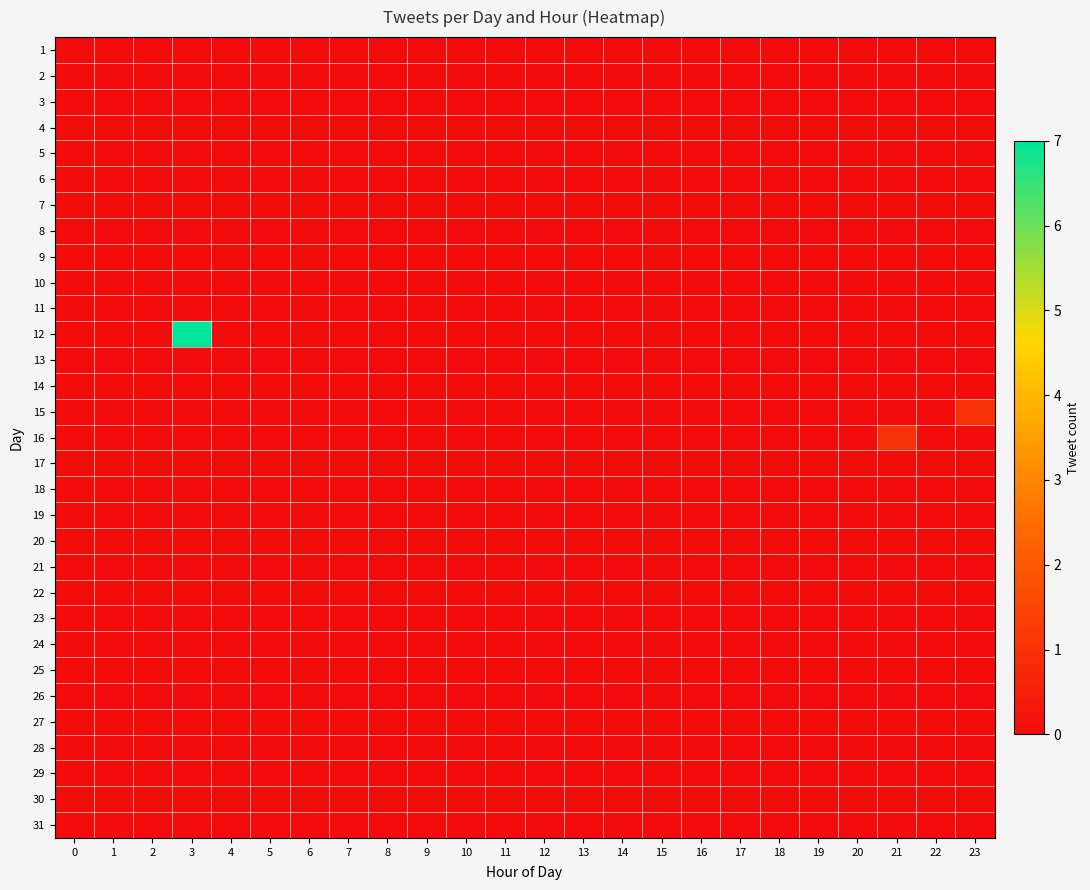

Reading left to right, list all the values displayed in this chart.

1: 0=0	1=0	2=0	3=0	4=0	5=0	6=0	7=0	8=0	9=0	10=0	11=0	12=0	13=0	14=0	15=0	16=0	17=0	18=0	19=0	20=0	21=0	22=0	23=0
2: 0=0	1=0	2=0	3=0	4=0	5=0	6=0	7=0	8=0	9=0	10=0	11=0	12=0	13=0	14=0	15=0	16=0	17=0	18=0	19=0	20=0	21=0	22=0	23=0
3: 0=0	1=0	2=0	3=0	4=0	5=0	6=0	7=0	8=0	9=0	10=0	11=0	12=0	13=0	14=0	15=0	16=0	17=0	18=0	19=0	20=0	21=0	22=0	23=0
4: 0=0	1=0	2=0	3=0	4=0	5=0	6=0	7=0	8=0	9=0	10=0	11=0	12=0	13=0	14=0	15=0	16=0	17=0	18=0	19=0	20=0	21=0	22=0	23=0
5: 0=0	1=0	2=0	3=0	4=0	5=0	6=0	7=0	8=0	9=0	10=0	11=0	12=0	13=0	14=0	15=0	16=0	17=0	18=0	19=0	20=0	21=0	22=0	23=0
6: 0=0	1=0	2=0	3=0	4=0	5=0	6=0	7=0	8=0	9=0	10=0	11=0	12=0	13=0	14=0	15=0	16=0	17=0	18=0	19=0	20=0	21=0	22=0	23=0
7: 0=0	1=0	2=0	3=0	4=0	5=0	6=0	7=0	8=0	9=0	10=0	11=0	12=0	13=0	14=0	15=0	16=0	17=0	18=0	19=0	20=0	21=0	22=0	23=0
8: 0=0	1=0	2=0	3=0	4=0	5=0	6=0	7=0	8=0	9=0	10=0	11=0	12=0	13=0	14=0	15=0	16=0	17=0	18=0	19=0	20=0	21=0	22=0	23=0
9: 0=0	1=0	2=0	3=0	4=0	5=0	6=0	7=0	8=0	9=0	10=0	11=0	12=0	13=0	14=0	15=0	16=0	17=0	18=0	19=0	20=0	21=0	22=0	23=0
10: 0=0	1=0	2=0	3=0	4=0	5=0	6=0	7=0	8=0	9=0	10=0	11=0	12=0	13=0	14=0	15=0	16=0	17=0	18=0	19=0	20=0	21=0	22=0	23=0
11: 0=0	1=0	2=0	3=0	4=0	5=0	6=0	7=0	8=0	9=0	10=0	11=0	12=0	13=0	14=0	15=0	16=0	17=0	18=0	19=0	20=0	21=0	22=0	23=0
12: 0=0	1=0	2=0	3=7	4=0	5=0	6=0	7=0	8=0	9=0	10=0	11=0	12=0	13=0	14=0	15=0	16=0	17=0	18=0	19=0	20=0	21=0	22=0	23=0
13: 0=0	1=0	2=0	3=0	4=0	5=0	6=0	7=0	8=0	9=0	10=0	11=0	12=0	13=0	14=0	15=0	16=0	17=0	18=0	19=0	20=0	21=0	22=0	23=0
14: 0=0	1=0	2=0	3=0	4=0	5=0	6=0	7=0	8=0	9=0	10=0	11=0	12=0	13=0	14=0	15=0	16=0	17=0	18=0	19=0	20=0	21=0	22=0	23=0
15: 0=0	1=0	2=0	3=0	4=0	5=0	6=0	7=0	8=0	9=0	10=0	11=0	12=0	13=0	14=0	15=0	16=0	17=0	18=0	19=0	20=0	21=0	22=0	23=1
16: 0=0	1=0	2=0	3=0	4=0	5=0	6=0	7=0	8=0	9=0	10=0	11=0	12=0	13=0	14=0	15=0	16=0	17=0	18=0	19=0	20=0	21=1	22=0	23=0
17: 0=0	1=0	2=0	3=0	4=0	5=0	6=0	7=0	8=0	9=0	10=0	11=0	12=0	13=0	14=0	15=0	16=0	17=0	18=0	19=0	20=0	21=0	22=0	23=0
18: 0=0	1=0	2=0	3=0	4=0	5=0	6=0	7=0	8=0	9=0	10=0	11=0	12=0	13=0	14=0	15=0	16=0	17=0	18=0	19=0	20=0	21=0	22=0	23=0
19: 0=0	1=0	2=0	3=0	4=0	5=0	6=0	7=0	8=0	9=0	10=0	11=0	12=0	13=0	14=0	15=0	16=0	17=0	18=0	19=0	20=0	21=0	22=0	23=0
20: 0=0	1=0	2=0	3=0	4=0	5=0	6=0	7=0	8=0	9=0	10=0	11=0	12=0	13=0	14=0	15=0	16=0	17=0	18=0	19=0	20=0	21=0	22=0	23=0
21: 0=0	1=0	2=0	3=0	4=0	5=0	6=0	7=0	8=0	9=0	10=0	11=0	12=0	13=0	14=0	15=0	16=0	17=0	18=0	19=0	20=0	21=0	22=0	23=0
22: 0=0	1=0	2=0	3=0	4=0	5=0	6=0	7=0	8=0	9=0	10=0	11=0	12=0	13=0	14=0	15=0	16=0	17=0	18=0	19=0	20=0	21=0	22=0	23=0
23: 0=0	1=0	2=0	3=0	4=0	5=0	6=0	7=0	8=0	9=0	10=0	11=0	12=0	13=0	14=0	15=0	16=0	17=0	18=0	19=0	20=0	21=0	22=0	23=0
24: 0=0	1=0	2=0	3=0	4=0	5=0	6=0	7=0	8=0	9=0	10=0	11=0	12=0	13=0	14=0	15=0	16=0	17=0	18=0	19=0	20=0	21=0	22=0	23=0
25: 0=0	1=0	2=0	3=0	4=0	5=0	6=0	7=0	8=0	9=0	10=0	11=0	12=0	13=0	14=0	15=0	16=0	17=0	18=0	19=0	20=0	21=0	22=0	23=0
26: 0=0	1=0	2=0	3=0	4=0	5=0	6=0	7=0	8=0	9=0	10=0	11=0	12=0	13=0	14=0	15=0	16=0	17=0	18=0	19=0	20=0	21=0	22=0	23=0
27: 0=0	1=0	2=0	3=0	4=0	5=0	6=0	7=0	8=0	9=0	10=0	11=0	12=0	13=0	14=0	15=0	16=0	17=0	18=0	19=0	20=0	21=0	22=0	23=0
28: 0=0	1=0	2=0	3=0	4=0	5=0	6=0	7=0	8=0	9=0	10=0	11=0	12=0	13=0	14=0	15=0	16=0	17=0	18=0	19=0	20=0	21=0	22=0	23=0
29: 0=0	1=0	2=0	3=0	4=0	5=0	6=0	7=0	8=0	9=0	10=0	11=0	12=0	13=0	14=0	15=0	16=0	17=0	18=0	19=0	20=0	21=0	22=0	23=0
30: 0=0	1=0	2=0	3=0	4=0	5=0	6=0	7=0	8=0	9=0	10=0	11=0	12=0	13=0	14=0	15=0	16=0	17=0	18=0	19=0	20=0	21=0	22=0	23=0
31: 0=0	1=0	2=0	3=0	4=0	5=0	6=0	7=0	8=0	9=0	10=0	11=0	12=0	13=0	14=0	15=0	16=0	17=0	18=0	19=0	20=0	21=0	22=0	23=0